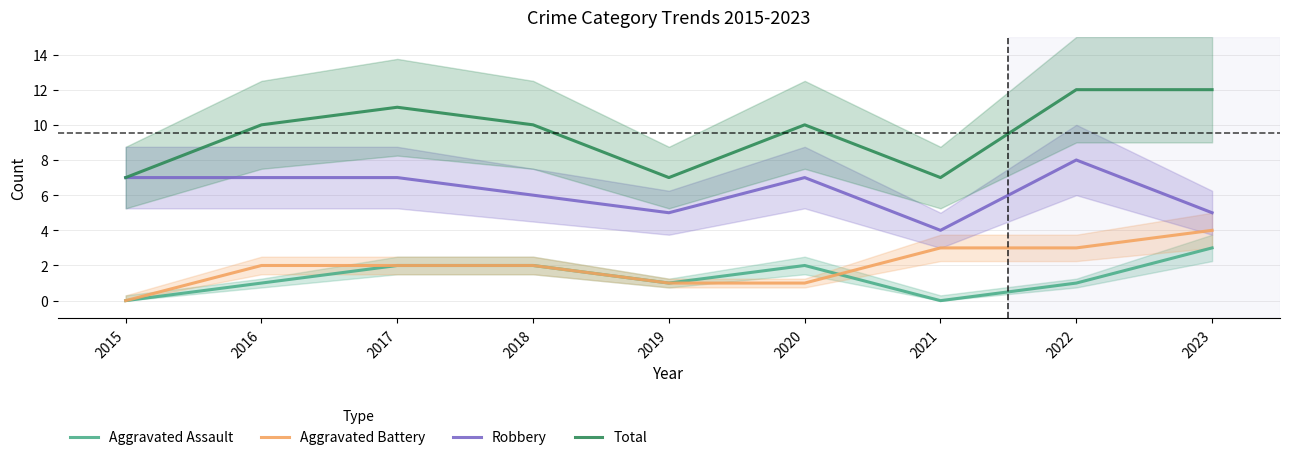

Count the number of categories in the chart.

9